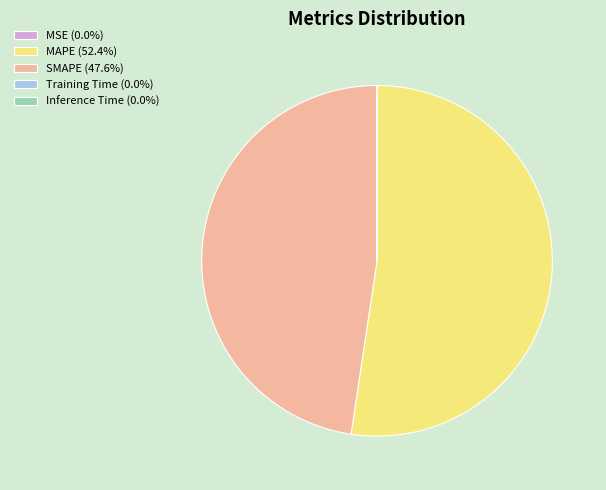

Does MAPE (52.4%) account for over 50% of the chart?

Yes